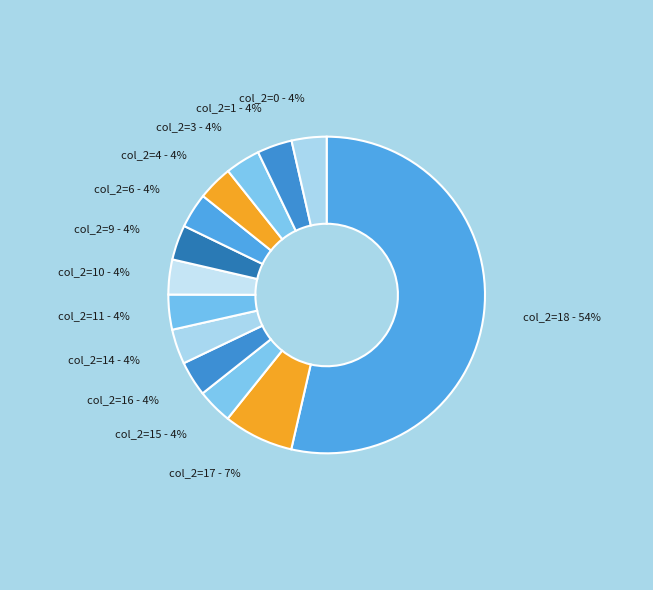

Which category has the biggest portion of the pie?

col_2=18